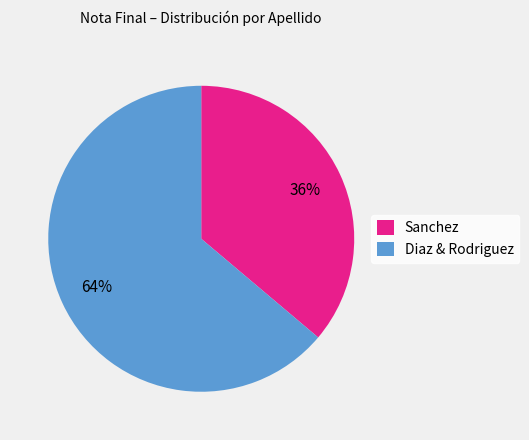

Does any single category account for the majority?

Yes